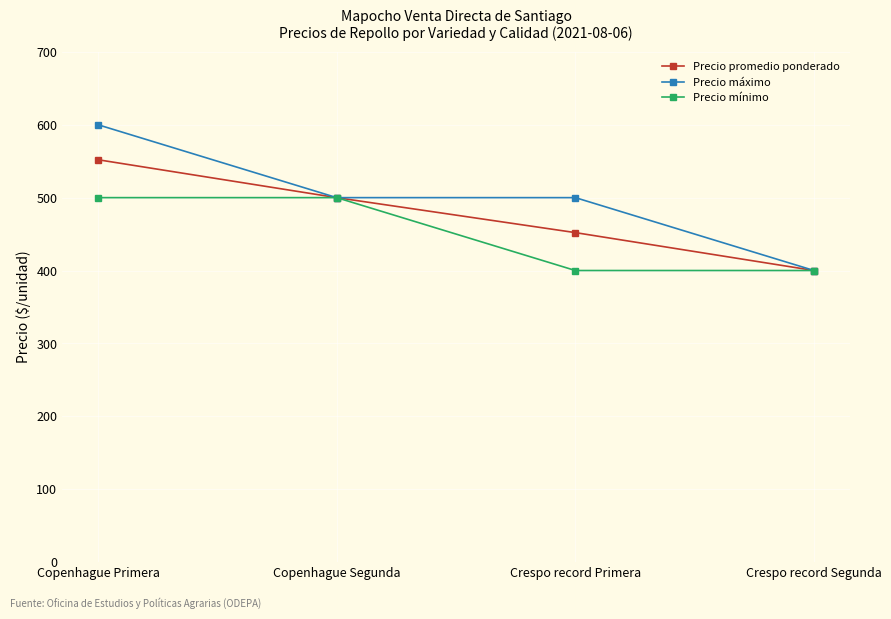

What is the sum of all Precio mínimo values?

1800